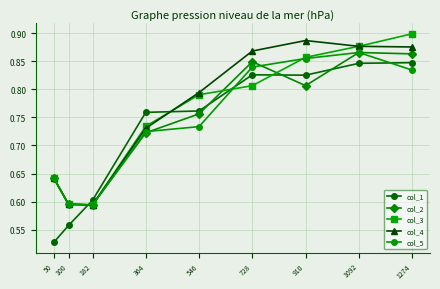

What is the sum of the col_3 values at 182 and 100?

1.2